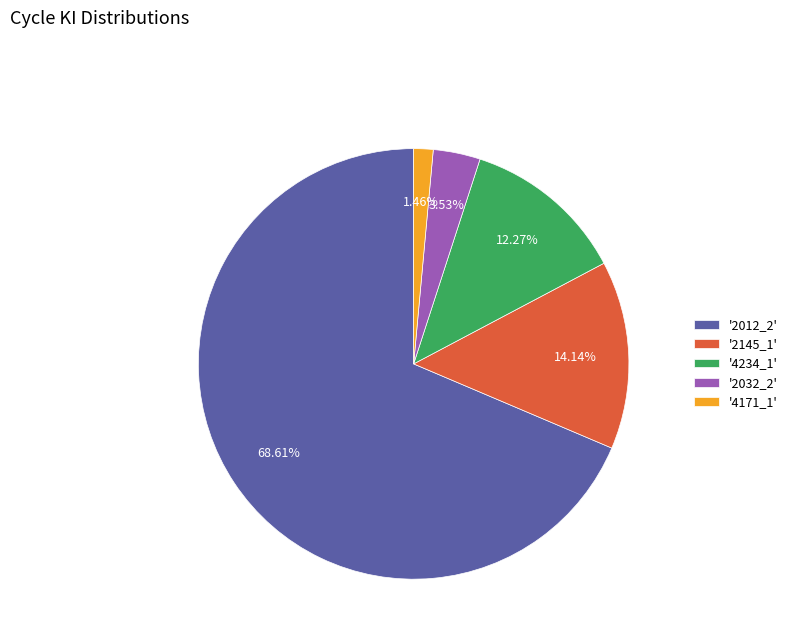

Do '2145_1' and '4234_1' together represent more than half of the pie?

No